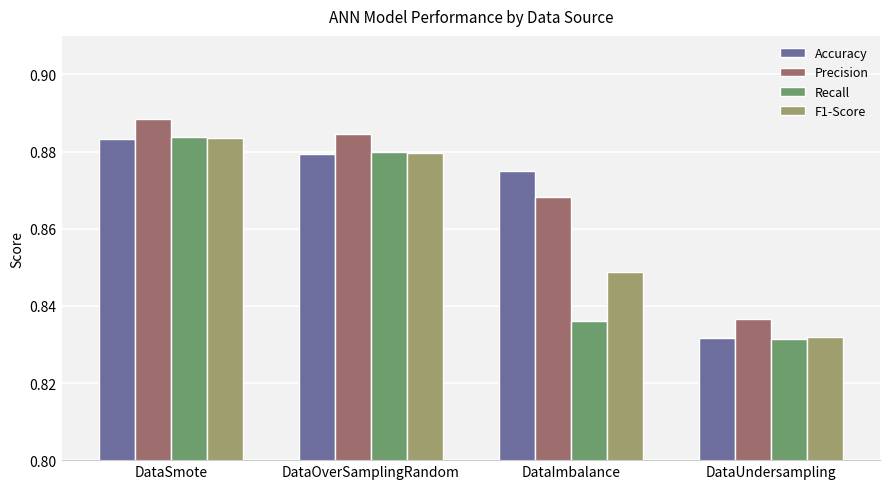

The value of Precision at DataOverSamplingRandom is 1.4. True or false?

False